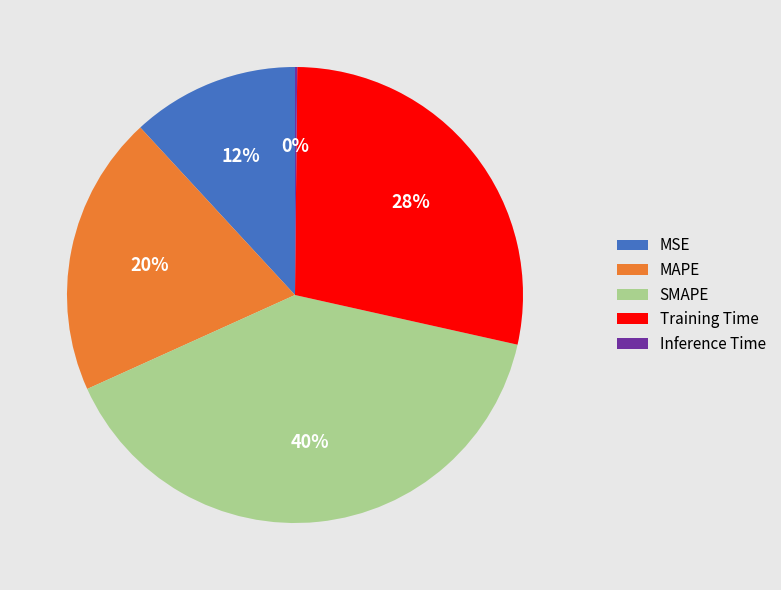

Does any single category account for the majority?

No